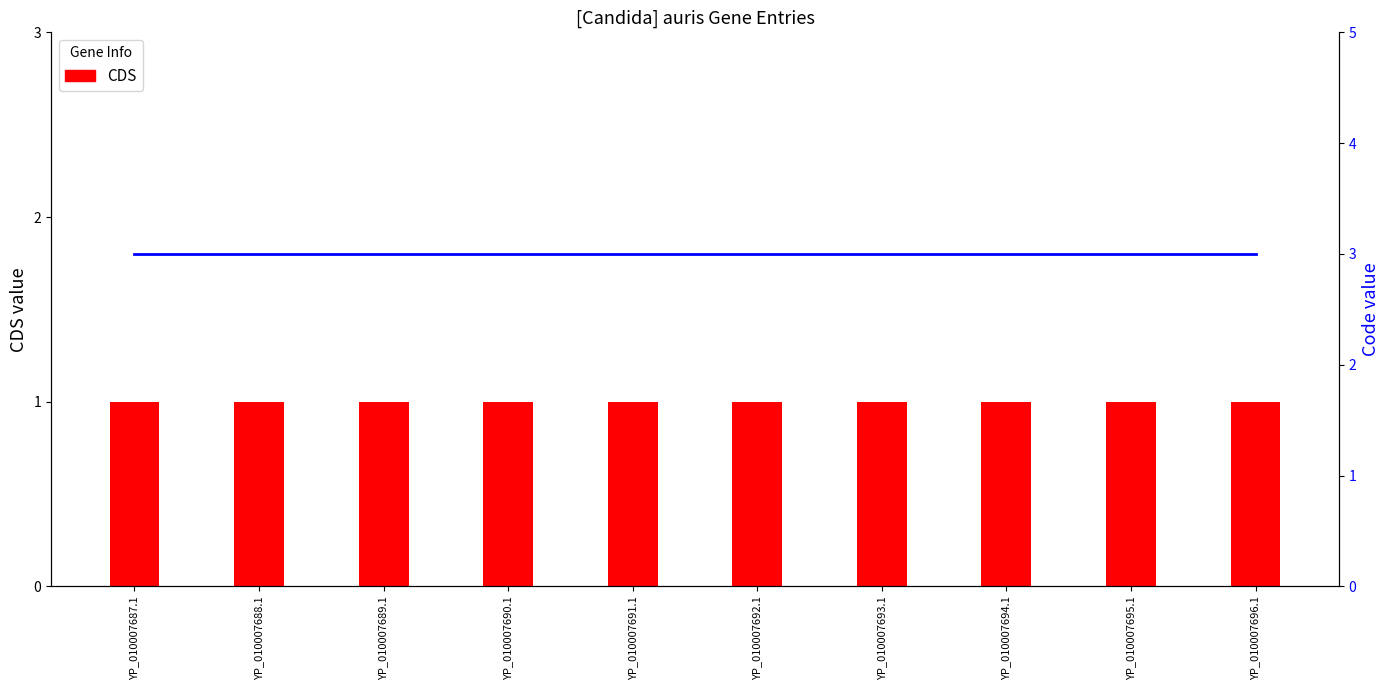

What is the difference between the highest and lowest values at YP_010007690.1?

2